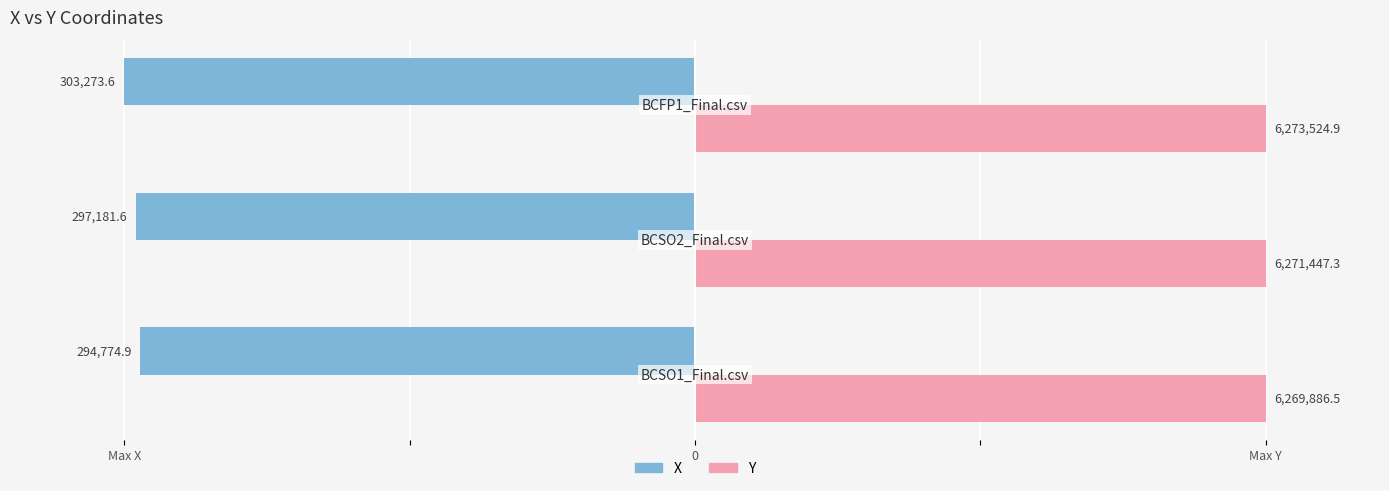

What position from the right is Max Y?

1